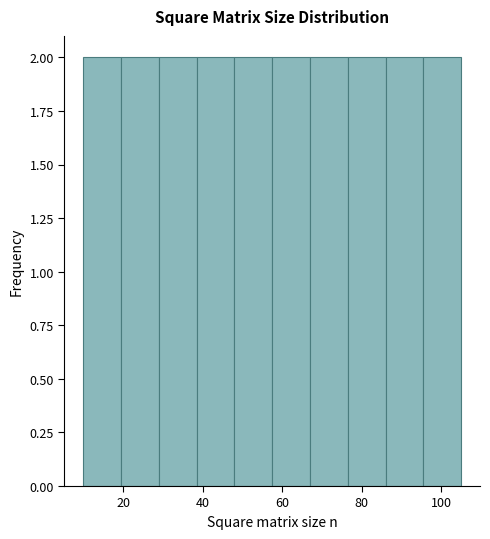

How tall is the bar that spans 10.0 to 19.5 on the x-axis? Neither the bar edges nor the heights are printed on the chart, so give them approximately, as read against the axes.

2